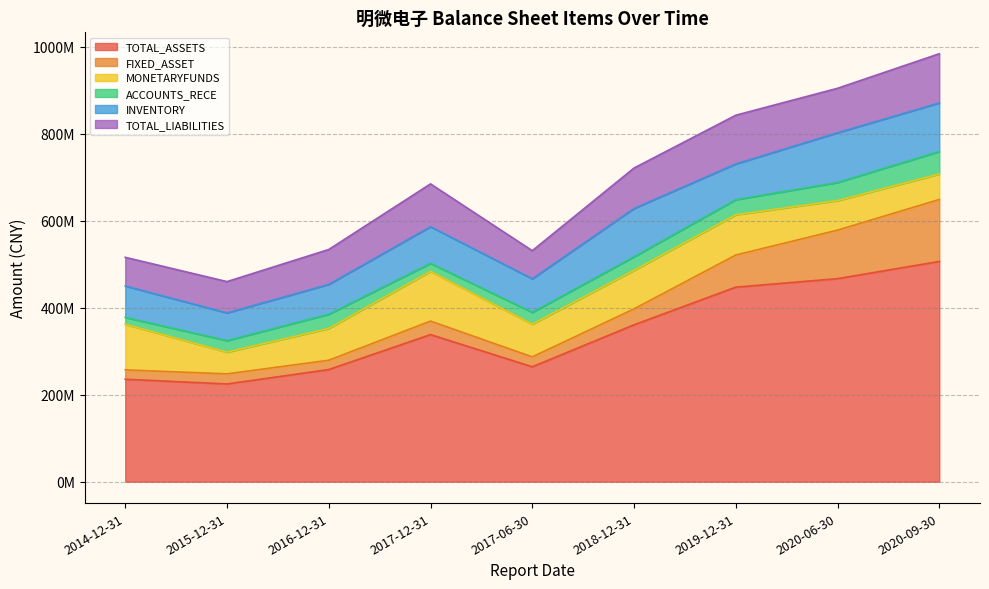

What is the smallest value displayed?

15901686.2